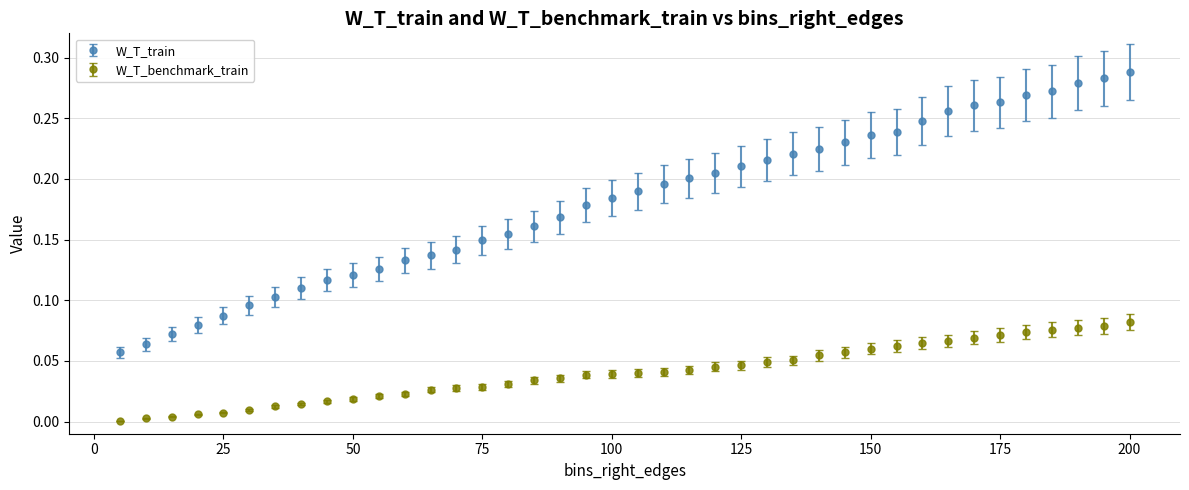

What are all the series names shown in the legend?

W_T_train, W_T_benchmark_train